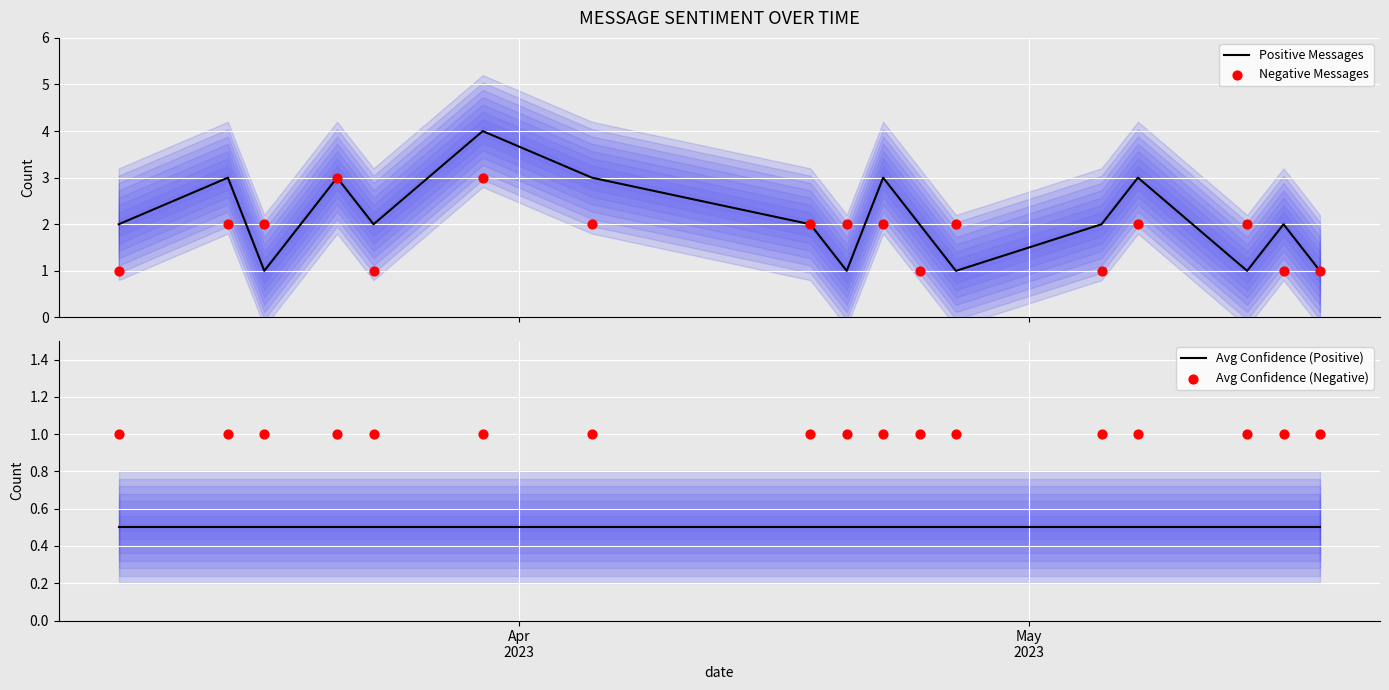

Which series has the largest total across all categories?

Positive Messages